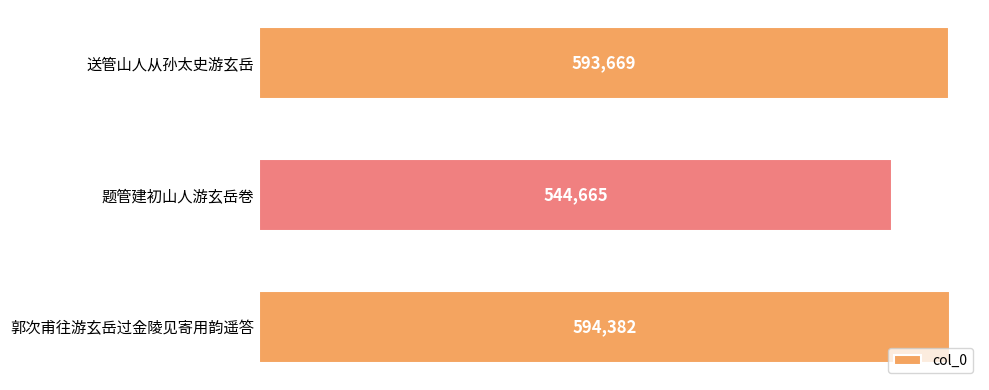

Which has a higher value, 郭次甫往游玄岳过金陵见寄用韵遥答 or 送管山人从孙太史游玄岳?

郭次甫往游玄岳过金陵见寄用韵遥答